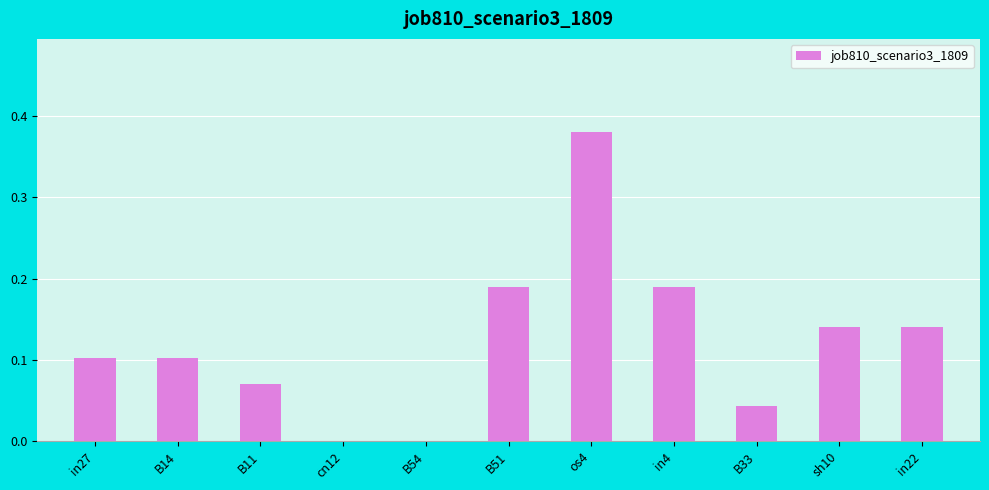

Which category has the highest value across all series?

os4